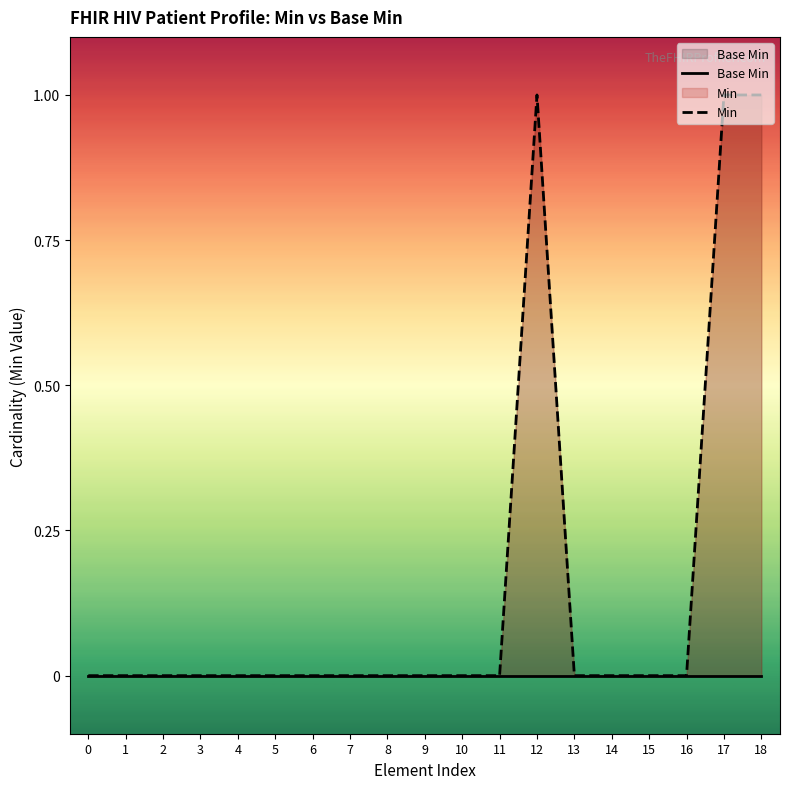

The Min series shows 0 at 15. True or false?

True